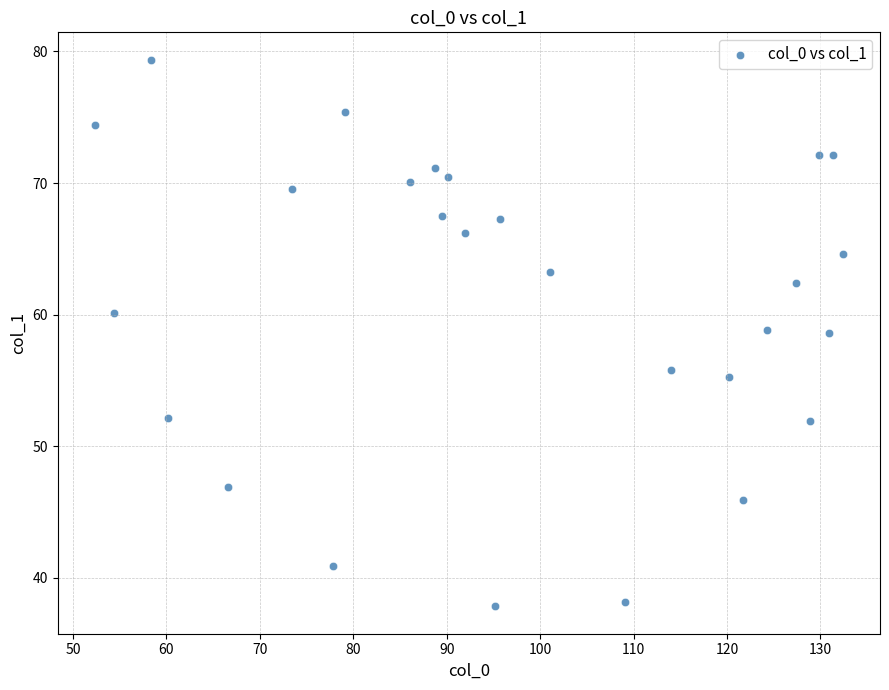

What is the range of Y values (max minus min)?

41.6